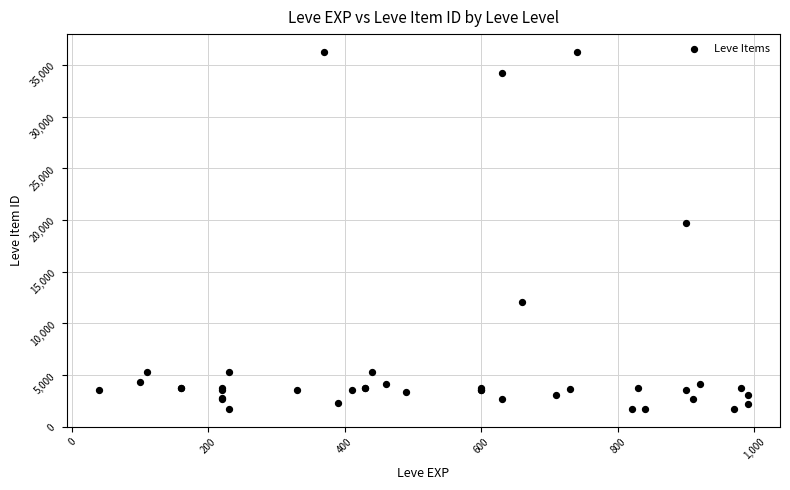

What Y value in the scatter plot is closest to 18967?

19744